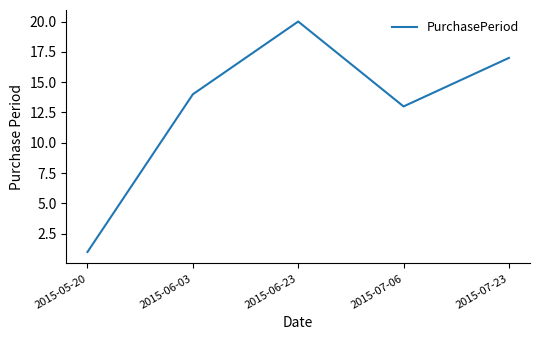

Reading right to left, list all the values displayed in this chart.

17	13	20	14	1